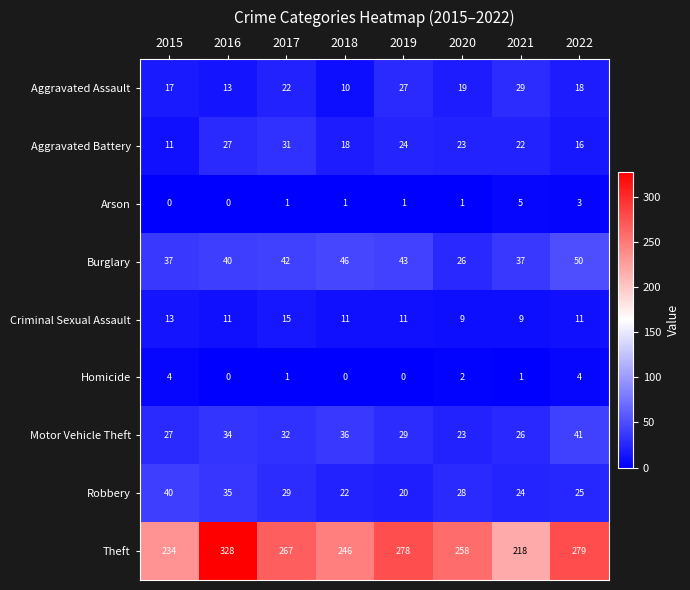

Is it true that Aggravated Battery equals 11 at 2015?

True